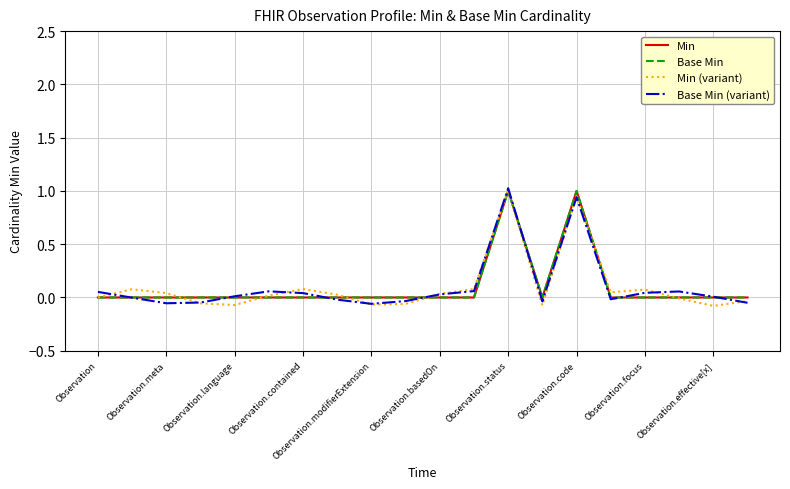

Does the chart have visible grid lines?

Yes